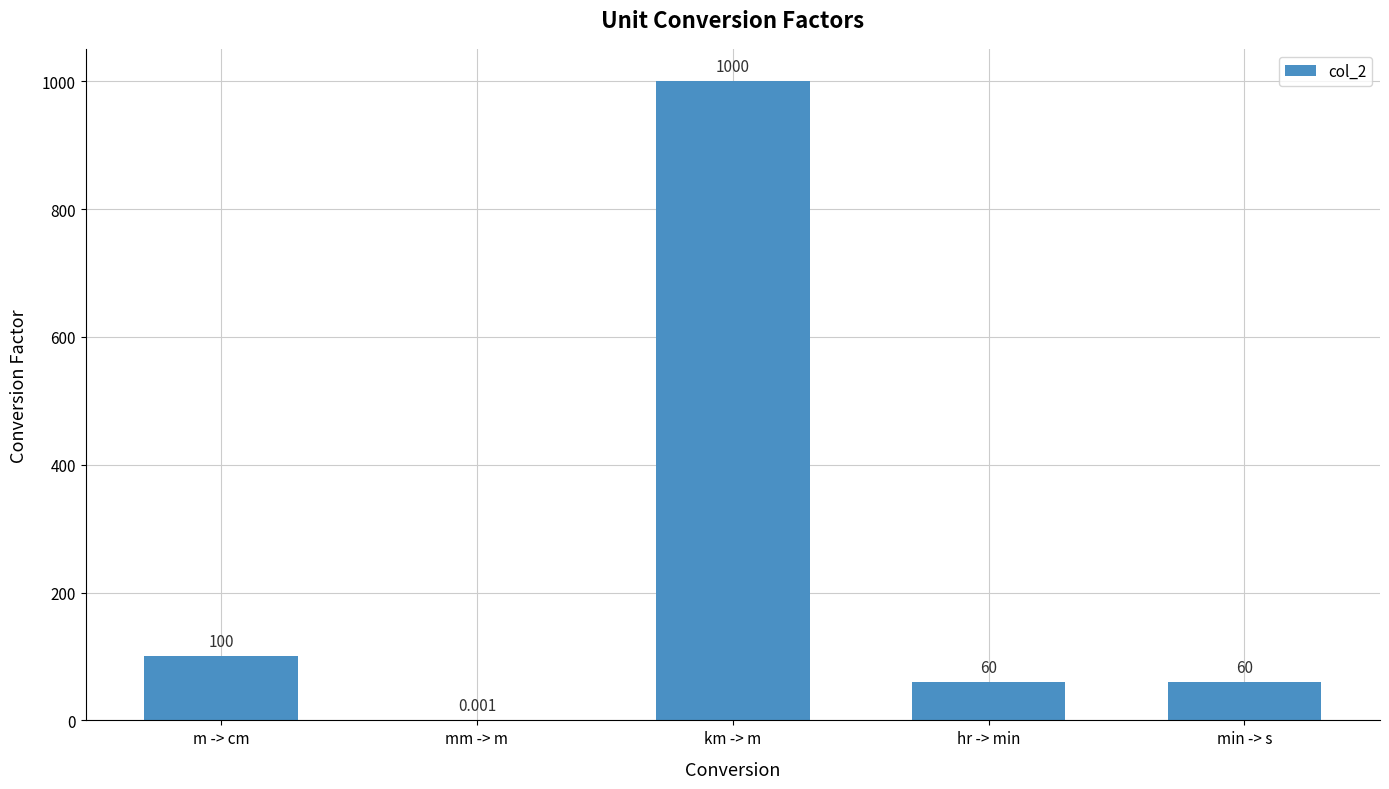

Between hr -> min and m -> cm, which is larger?

m -> cm